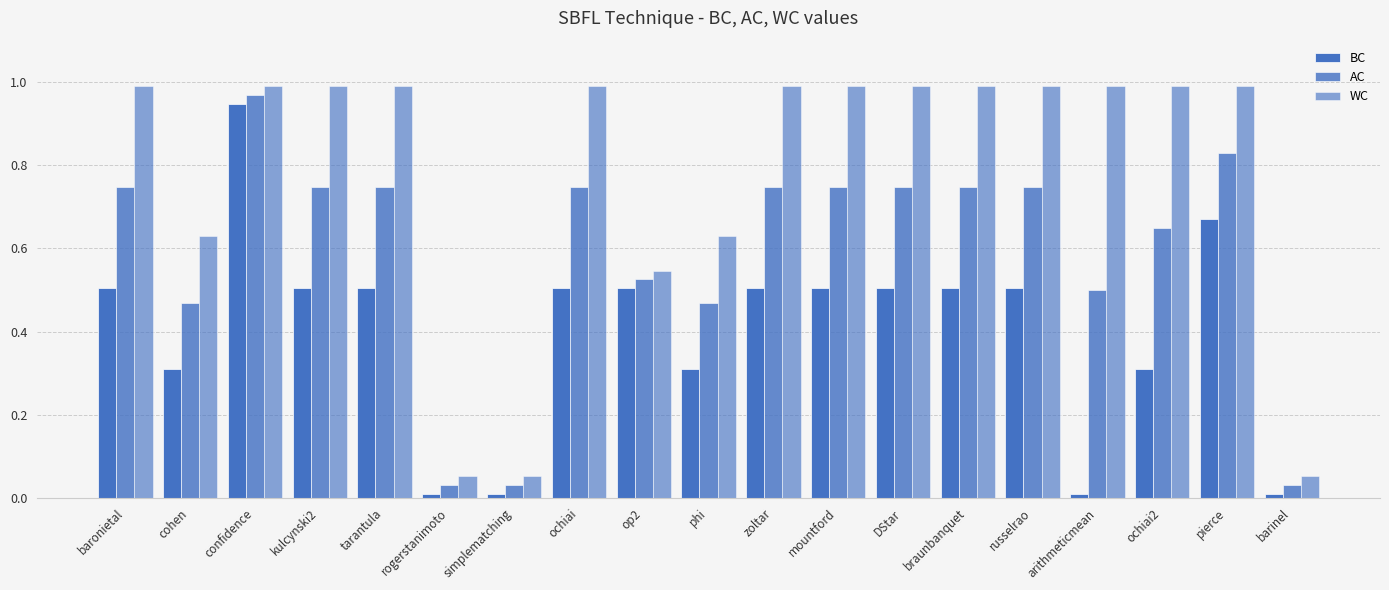

Are the bars horizontal?

No